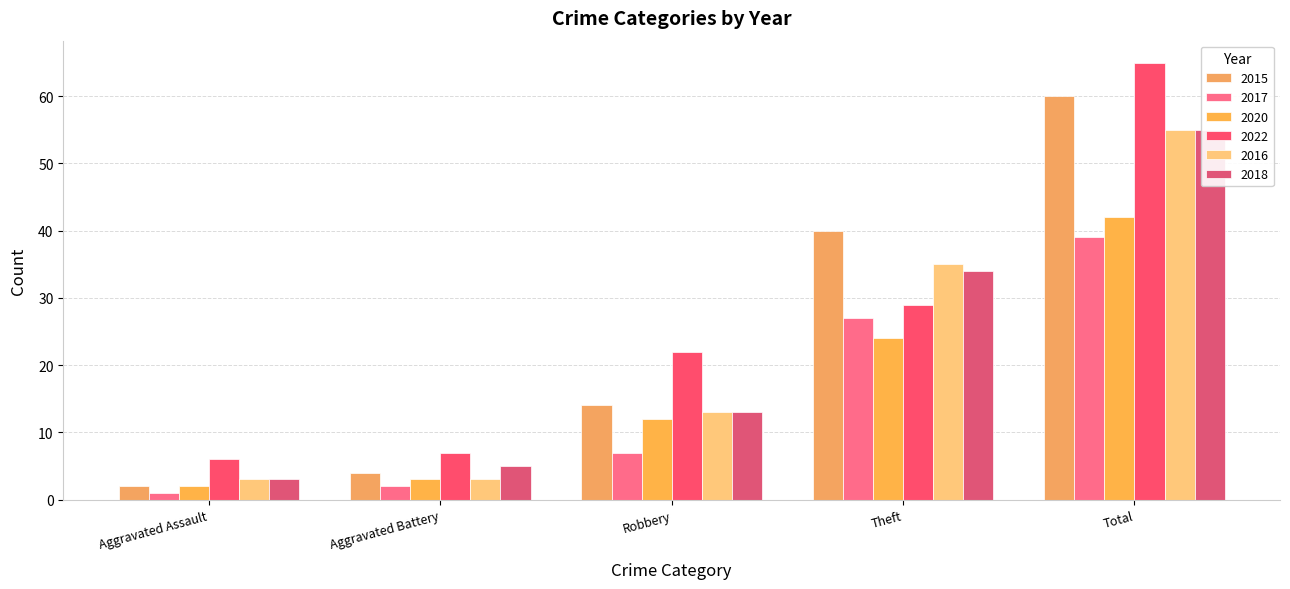

Count the number of data series in this chart.

6